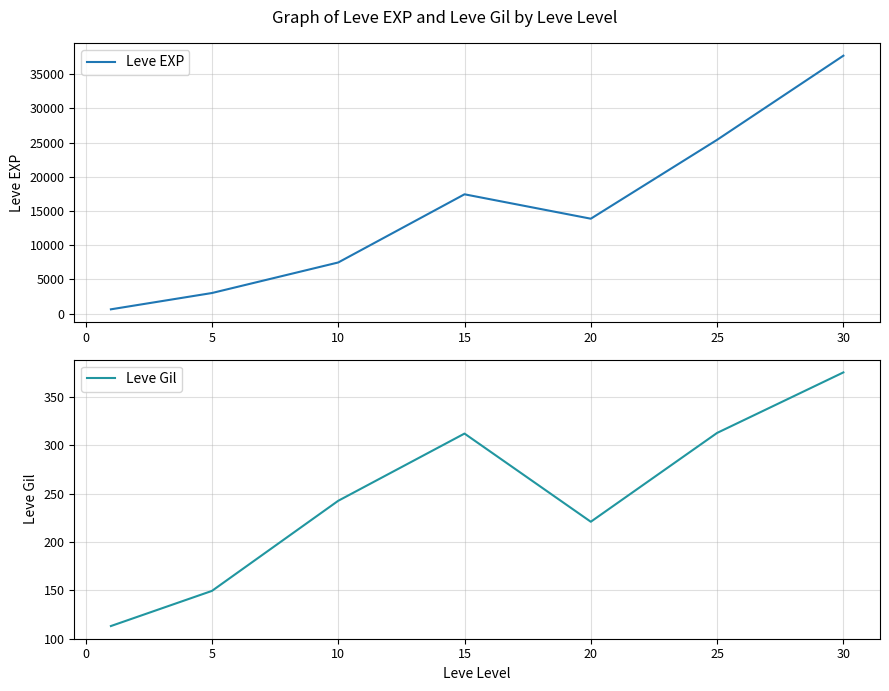

What is the maximum value for Leve EXP?

37715.0